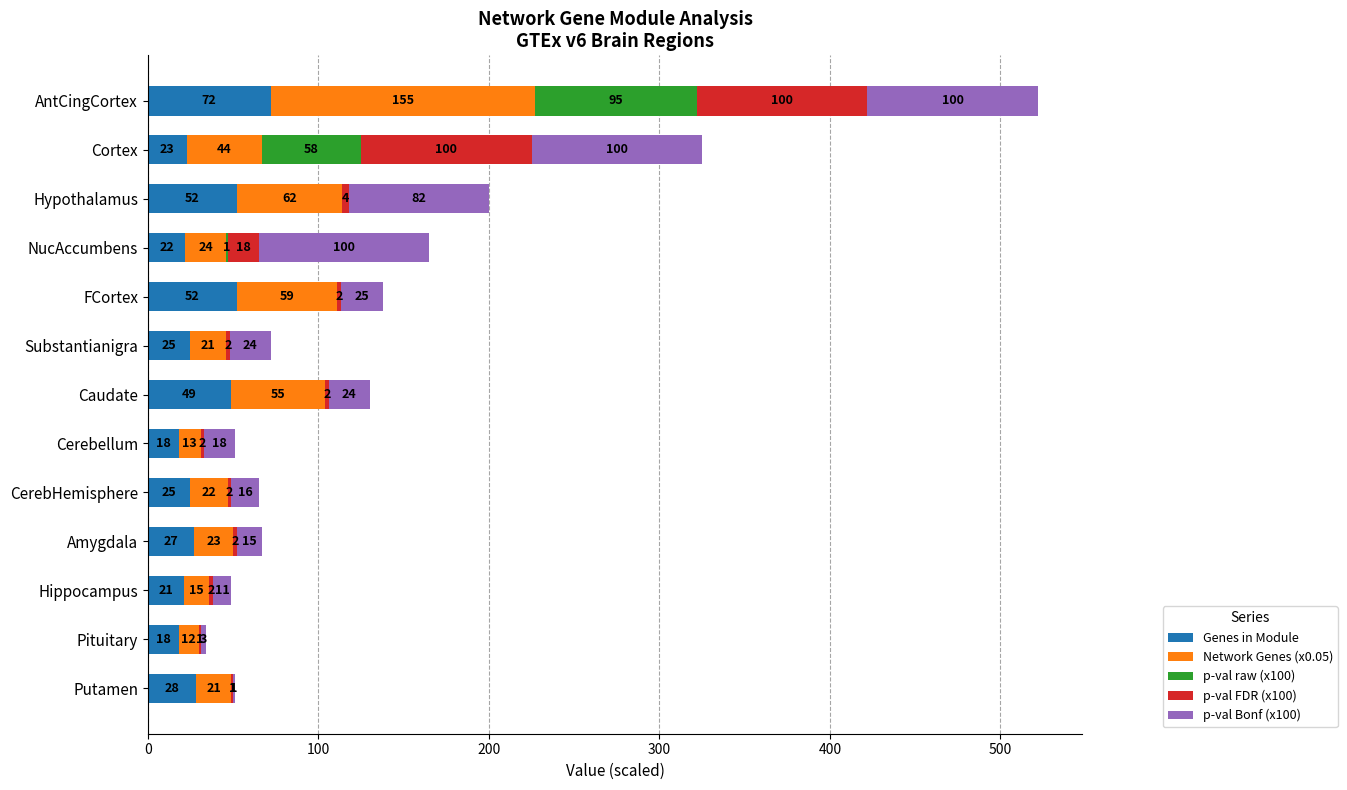

What is the total value across all series at AntCingCortex?

522